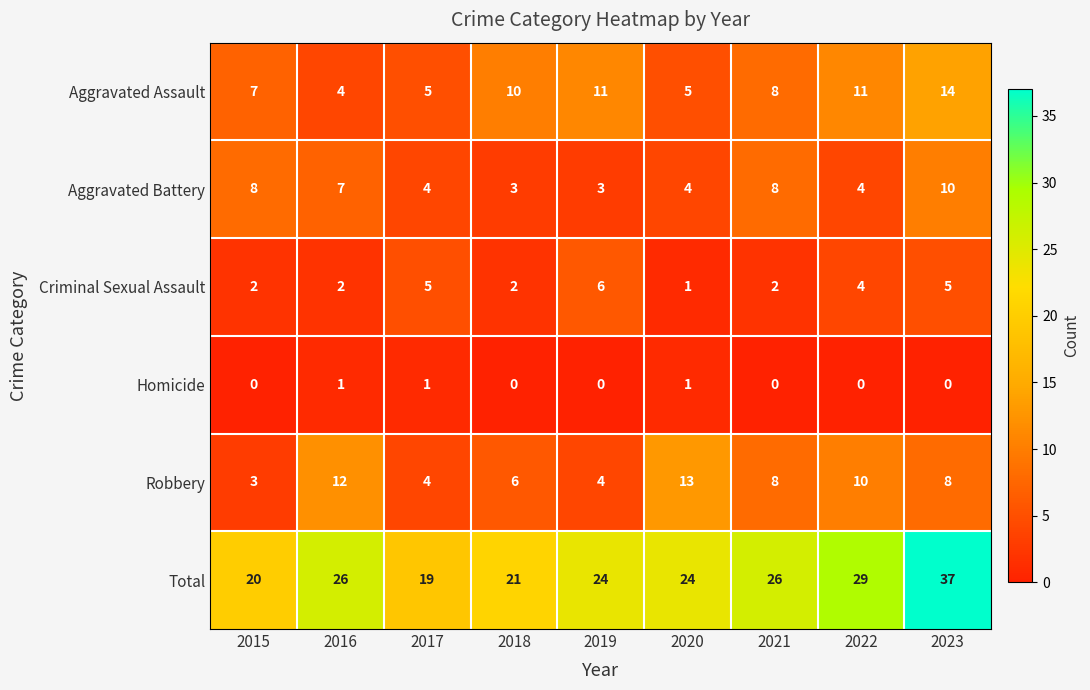

At which category is the sum across all series the highest?

2023